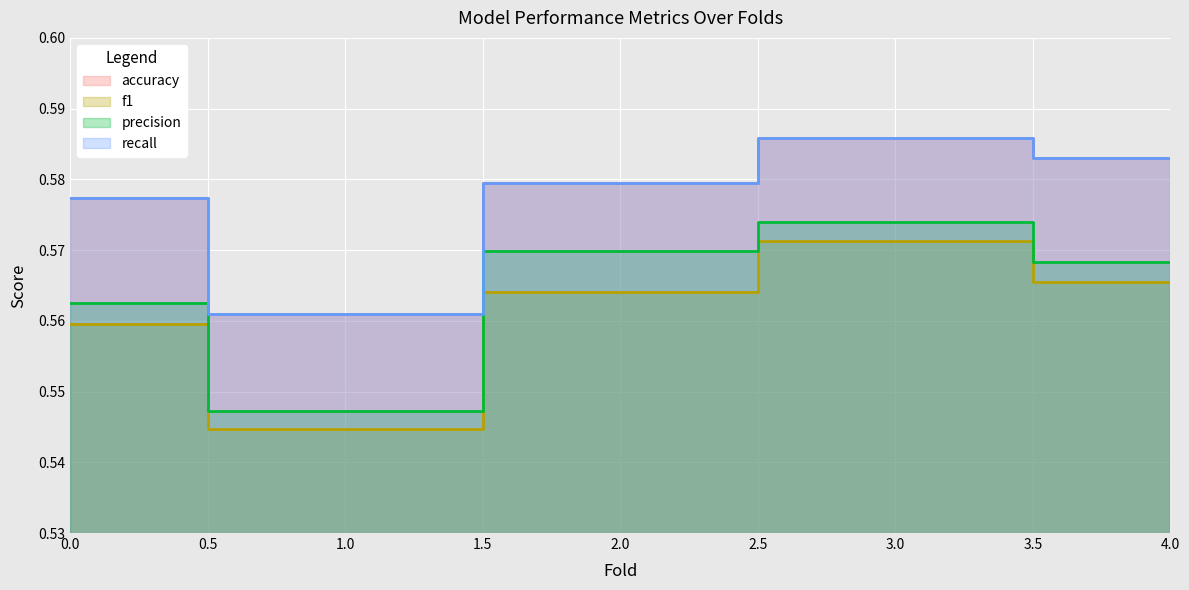

In precision, how many points are higher than both neighbors (excluding endpoints)?

1